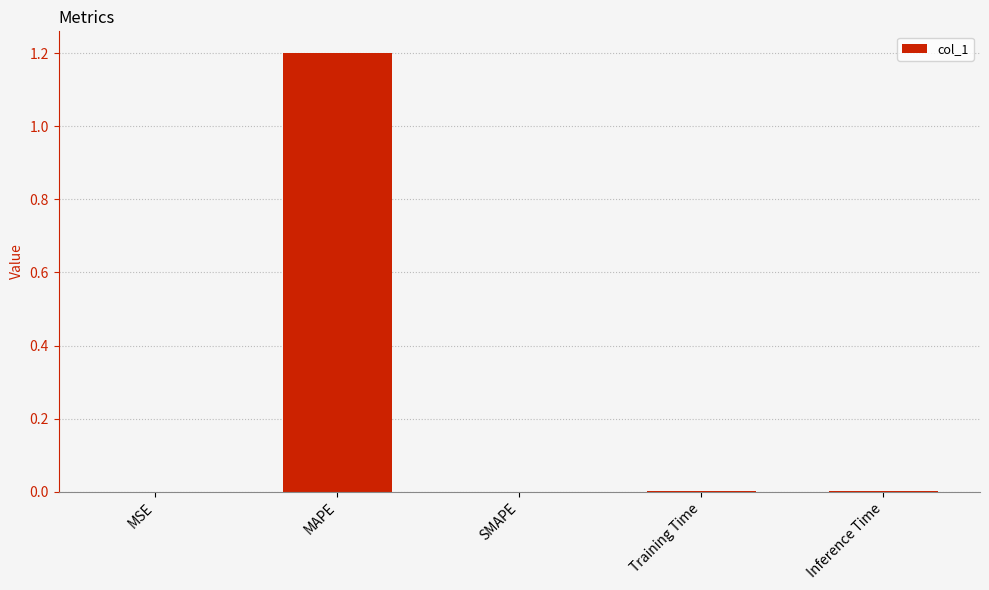

What is the maximum value shown in the chart?

1.2